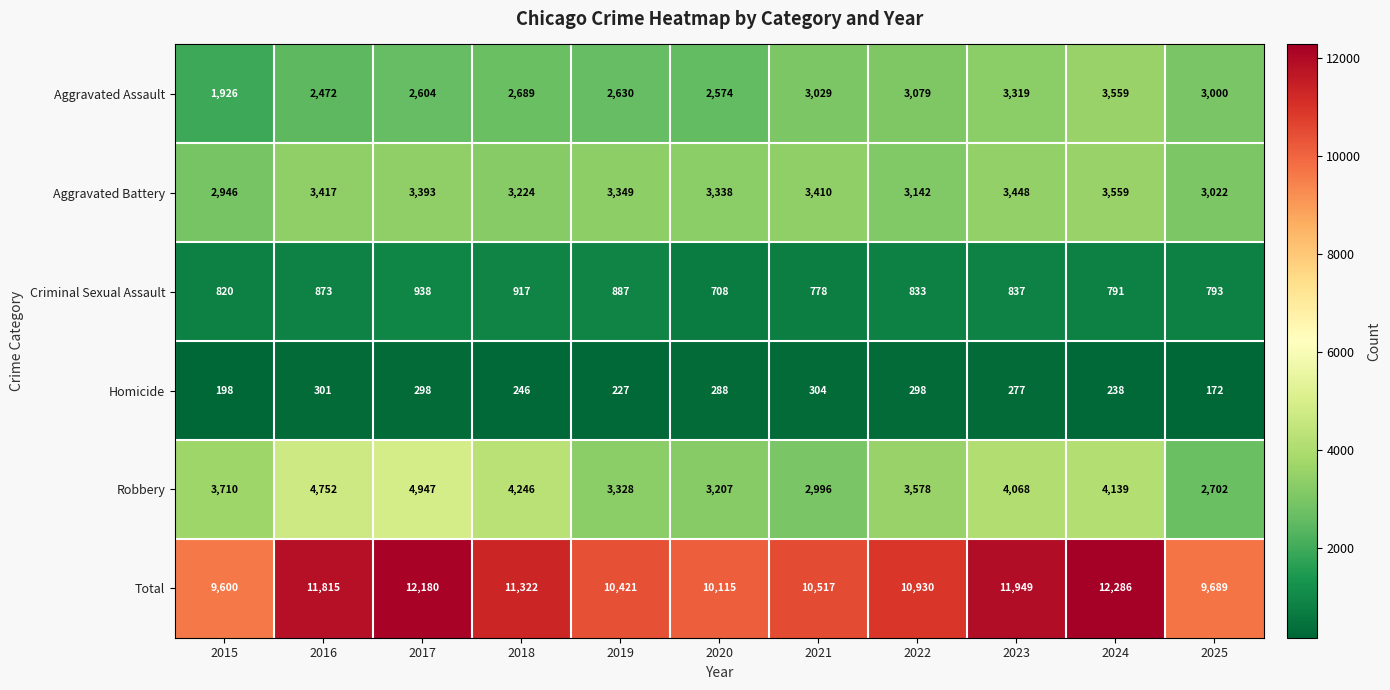

Rank the categories by Aggravated Battery value from lowest to highest.

2015, 2025, 2022, 2018, 2020, 2019, 2017, 2021, 2016, 2023, 2024